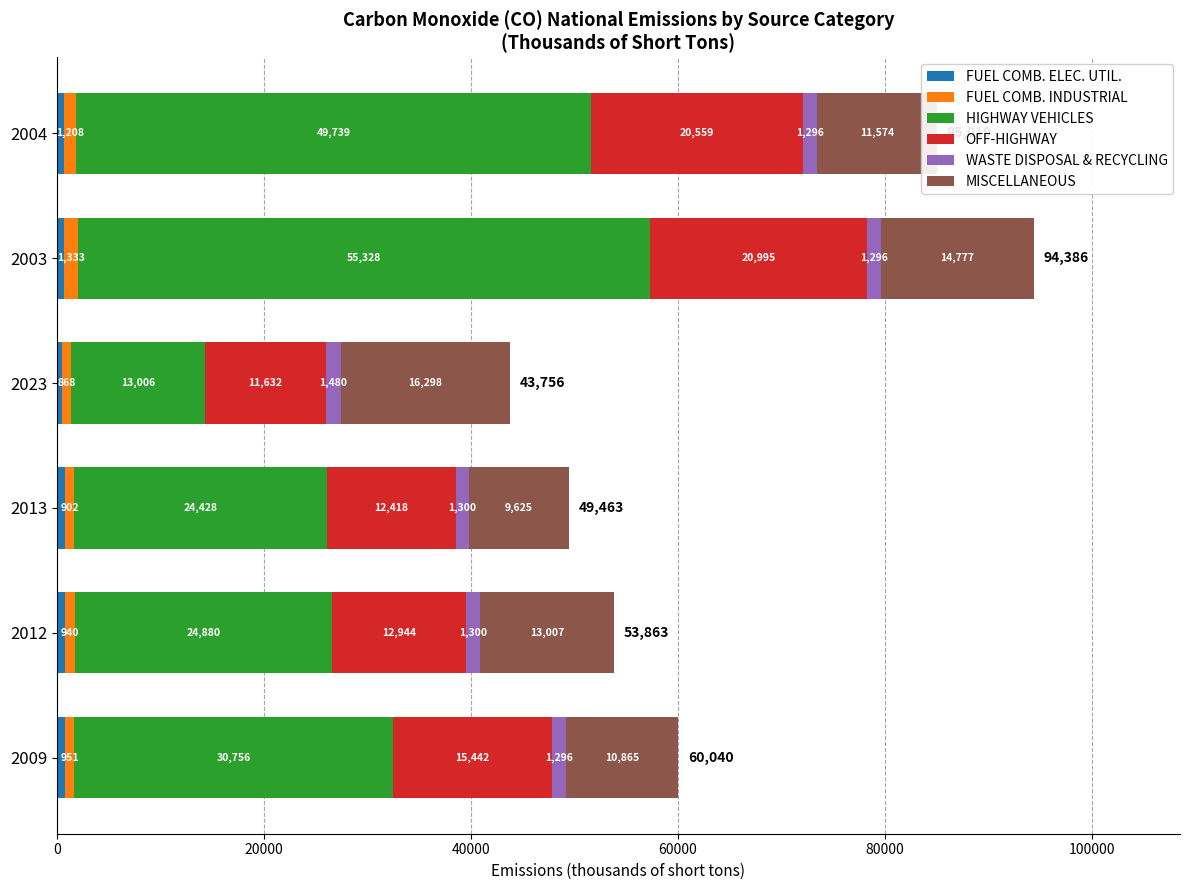

At which category is the sum across all series the highest?

2003